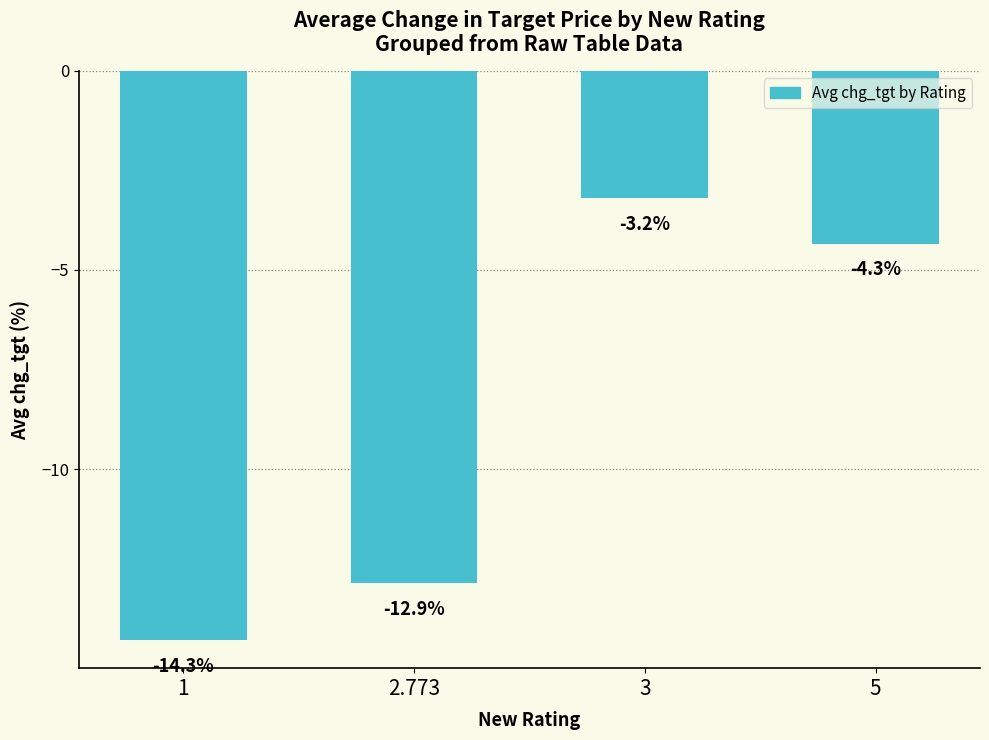

Where is the data nearest to the value -8?

5